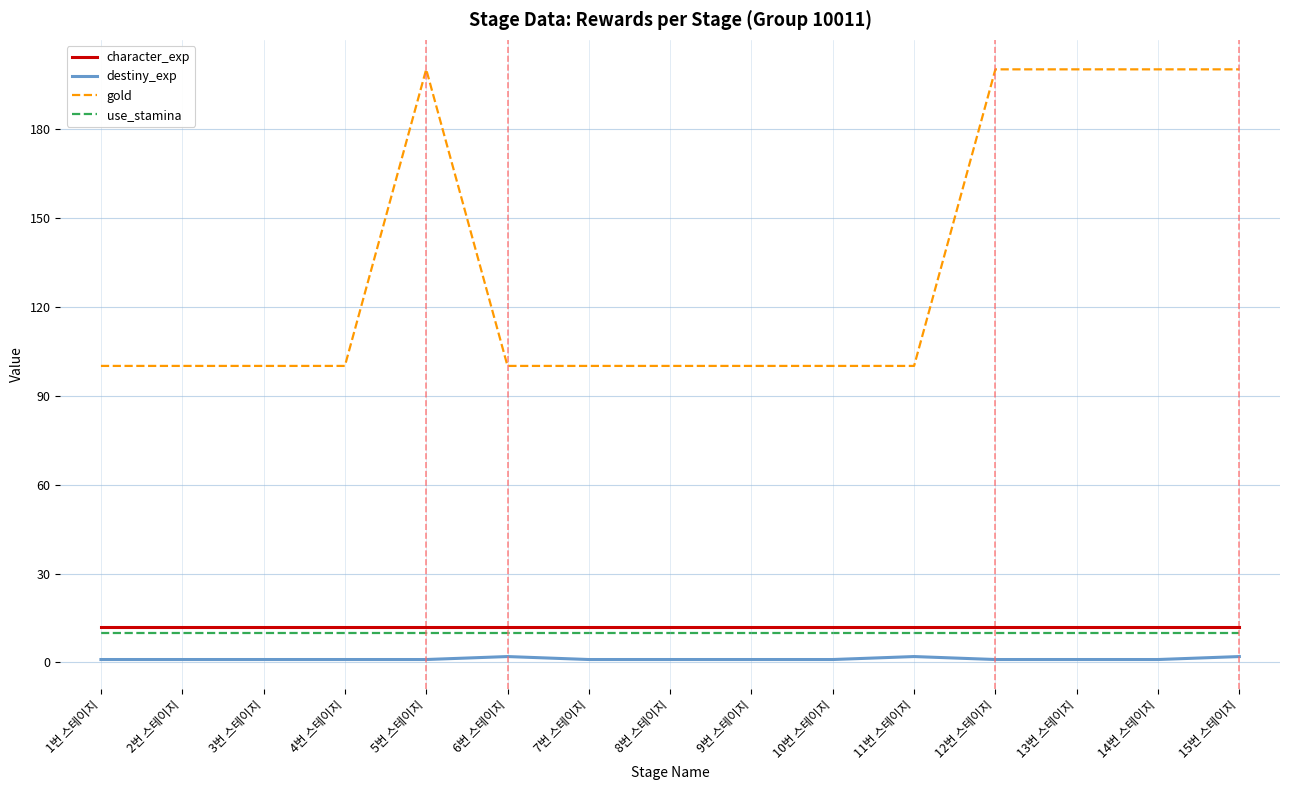

Between 3번 스테이지 and 12번 스테이지, which series saw the biggest shift?

gold